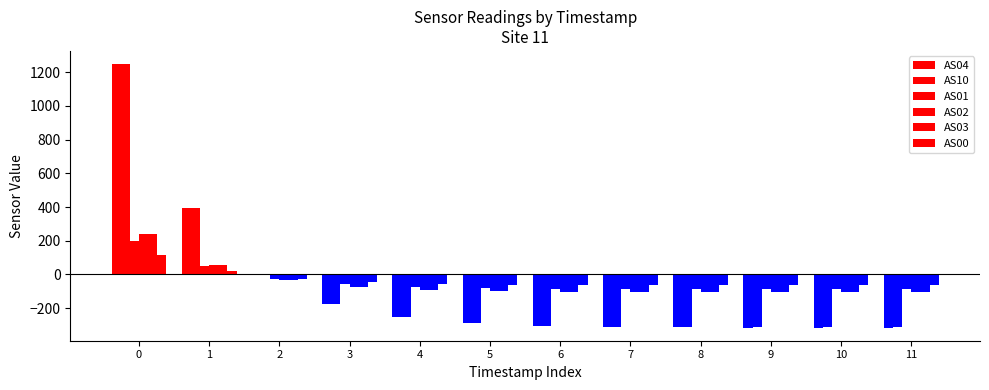

True or false: AS00 has a value of -82.0 at 7.

False